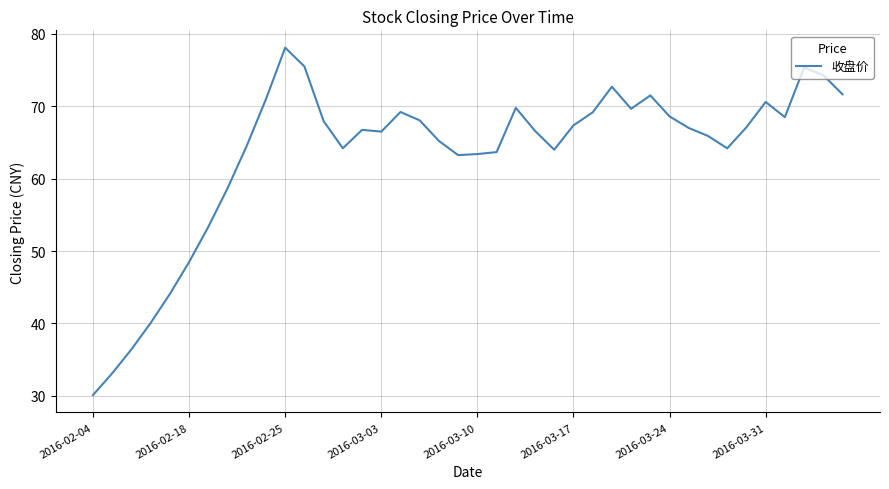

What is the minimum value shown in the chart?

30.1